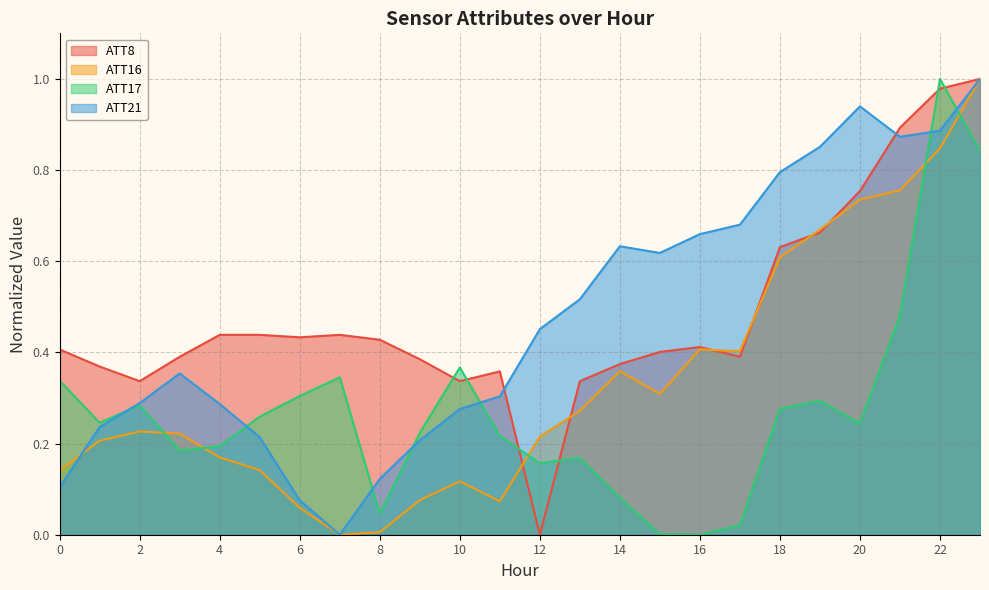

What is the average value of the ATT21 series?

0.5